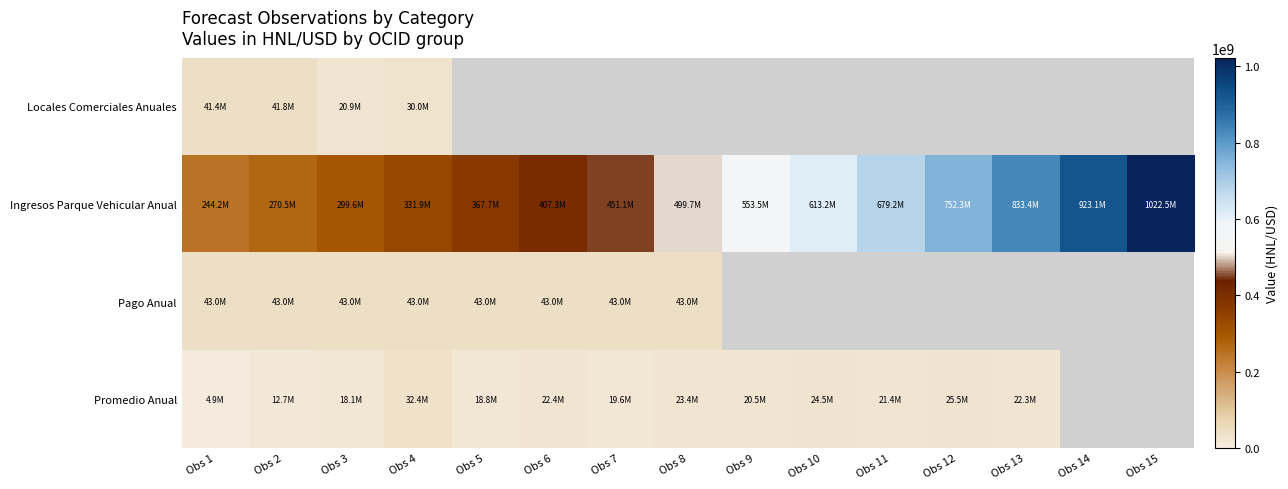

List the series in order of their peak value, lowest first.

Promedio Anual, Locales Comerciales Anuales, Pago Anual, Ingresos Parque Vehicular Anual